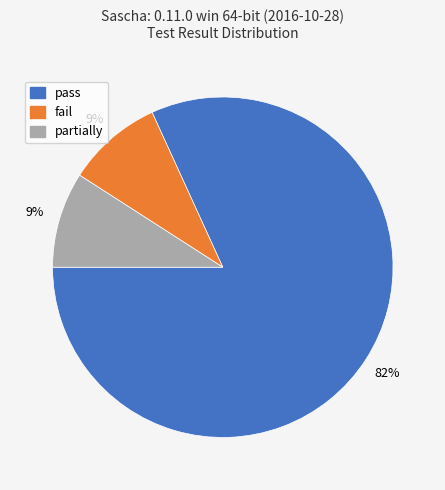

Does any single category account for the majority?

Yes